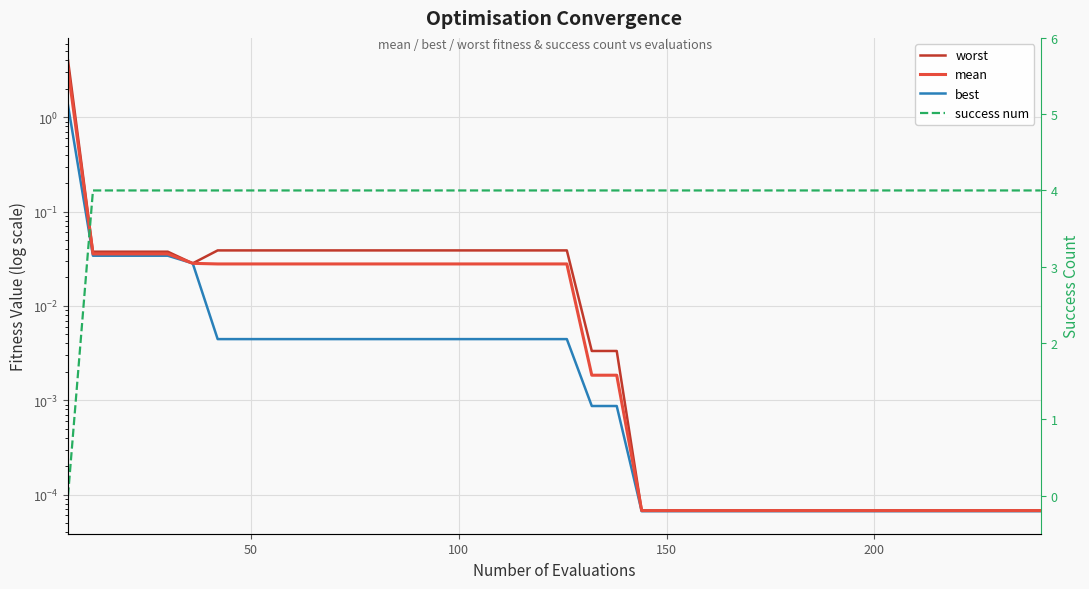

True or false: mean has a value of 0.0 at 19.

False